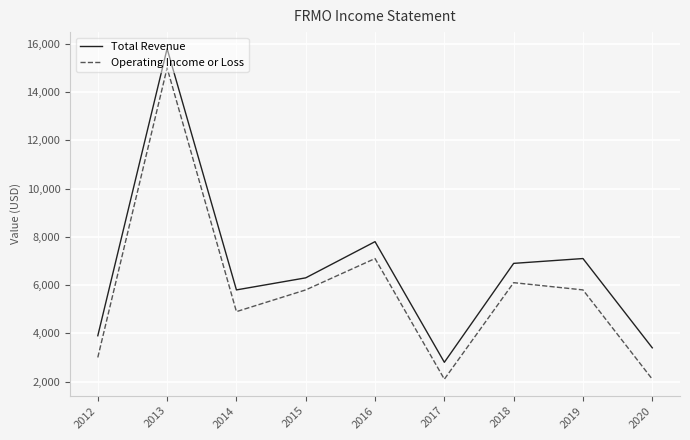

At which category does Total Revenue reach its first local valley?

2014